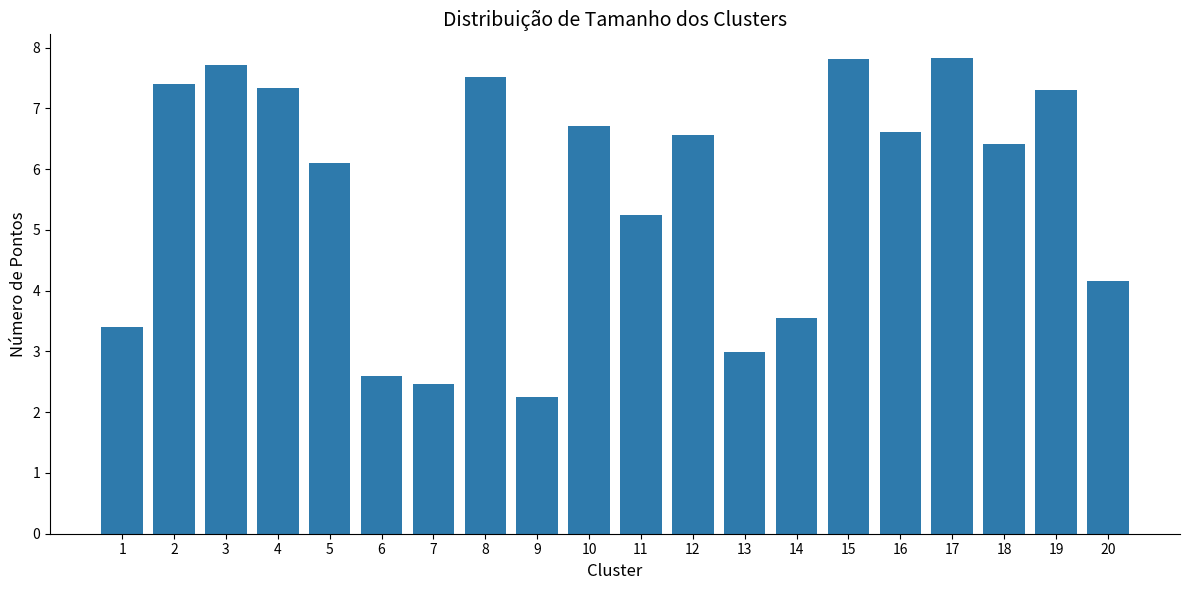

At which category does the chart reach its minimum across all series?

9